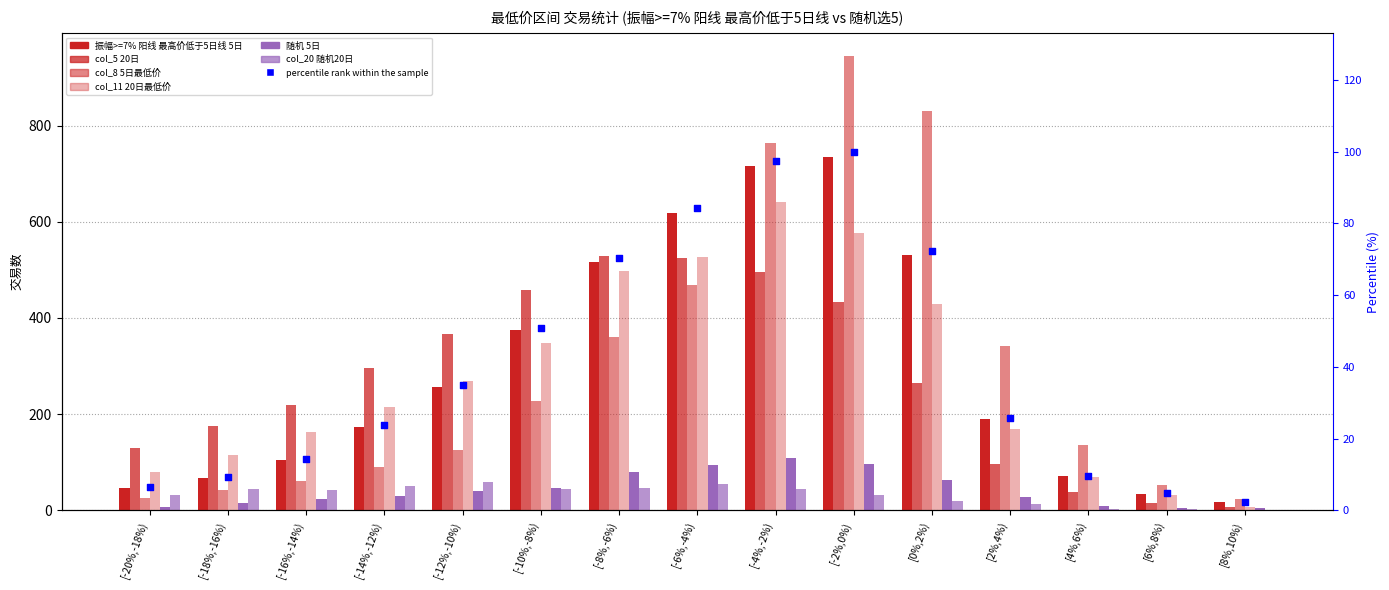

Which series reaches the minimum Y coordinate?

col_20 随机20日